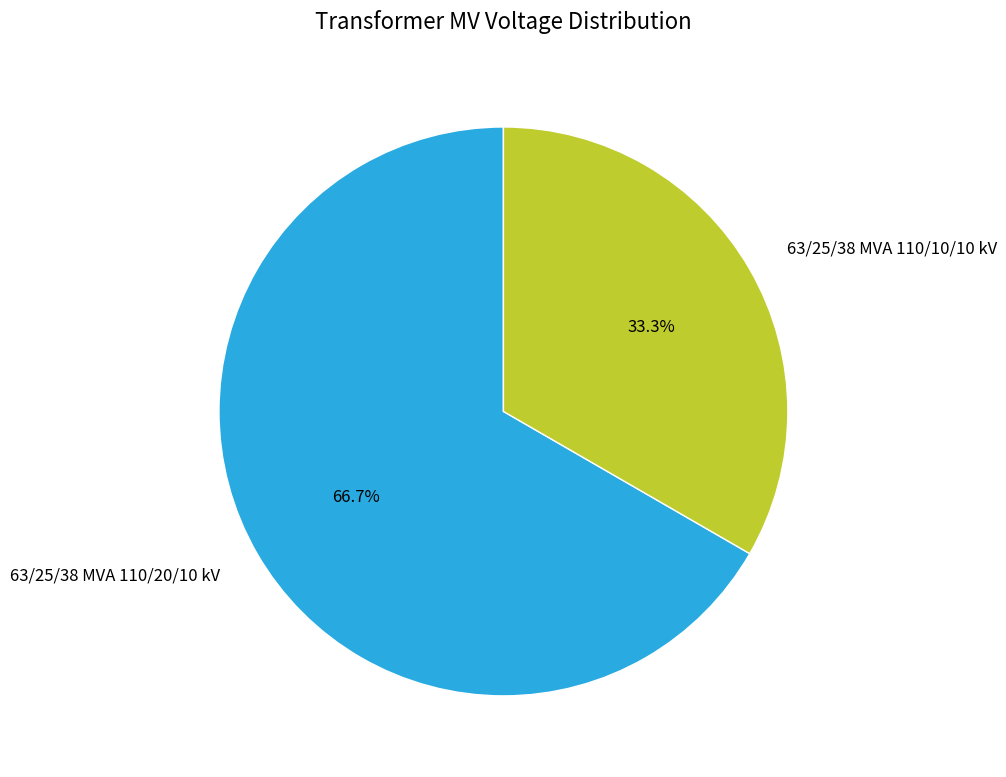

What is the ratio of the value at 63/25/38 MVA 110/10/10 kV to the value at 63/25/38 MVA 110/20/10 kV?

0.5